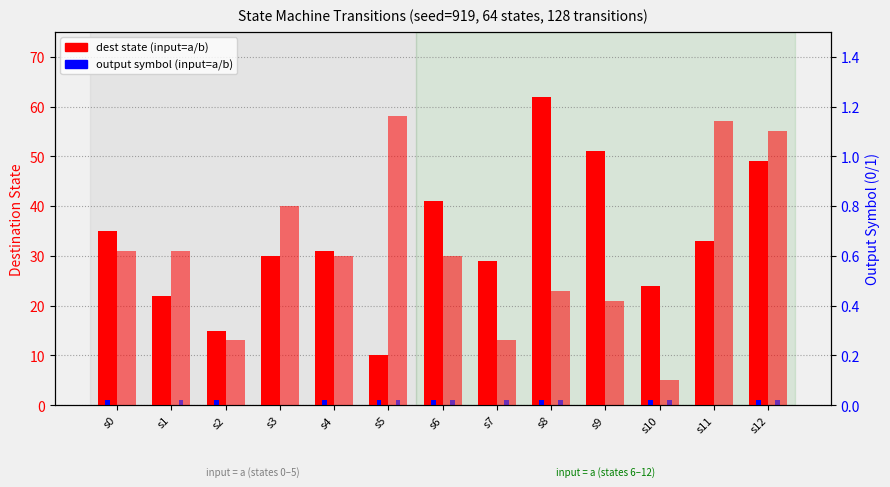

What is the difference between the highest and lowest values at s2?

15